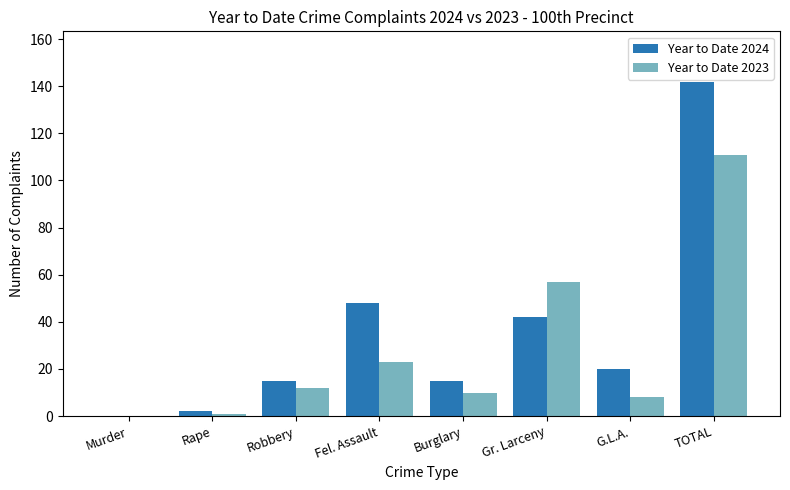

Is the value of Year to Date 2024 at Fel. Assault greater than the value of Year to Date 2023 at Burglary?

Yes